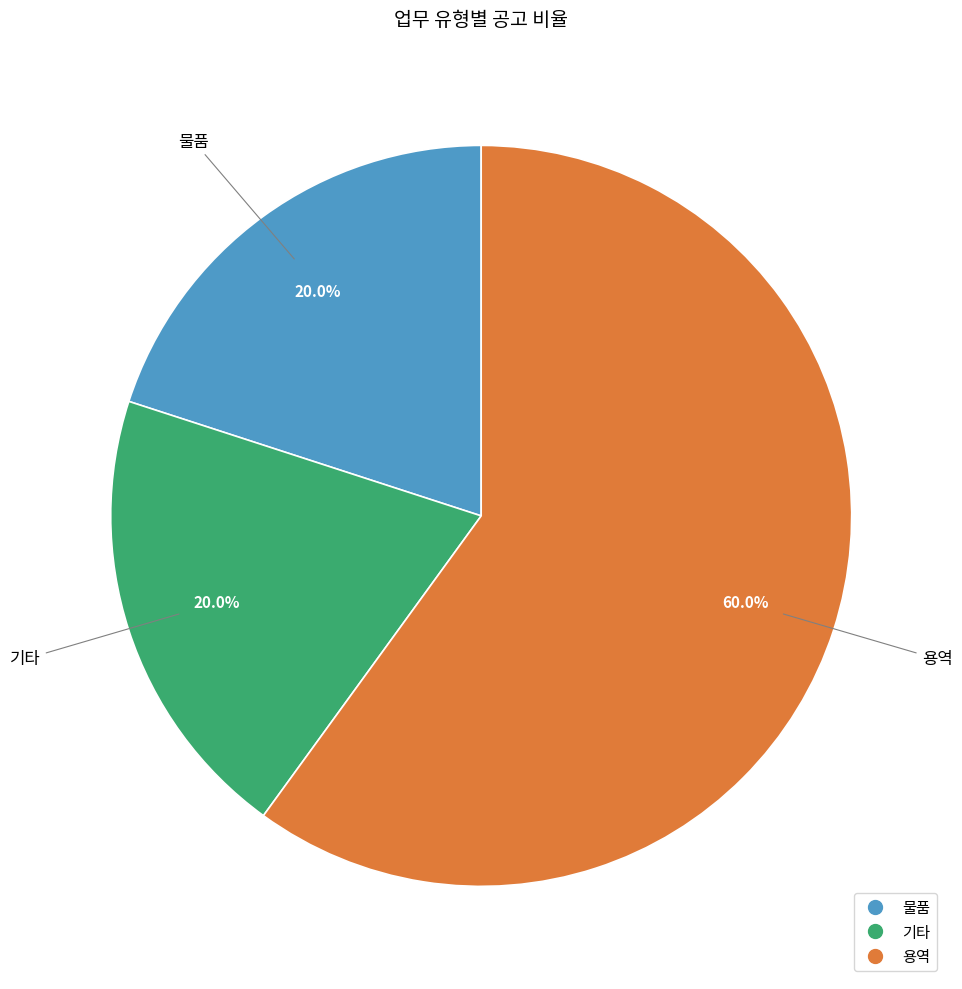

Count the number of slices in the pie.

3